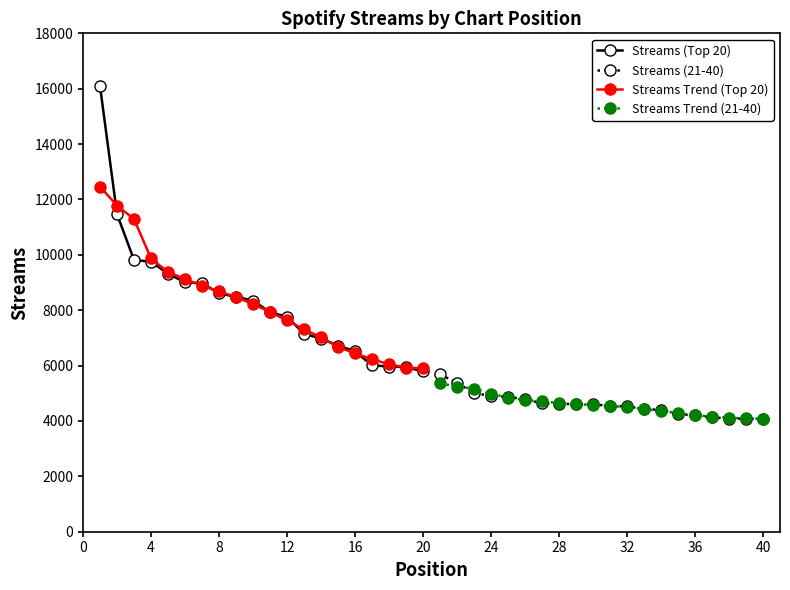

What is the minimum value for Streams (Top 20)?

5794.0